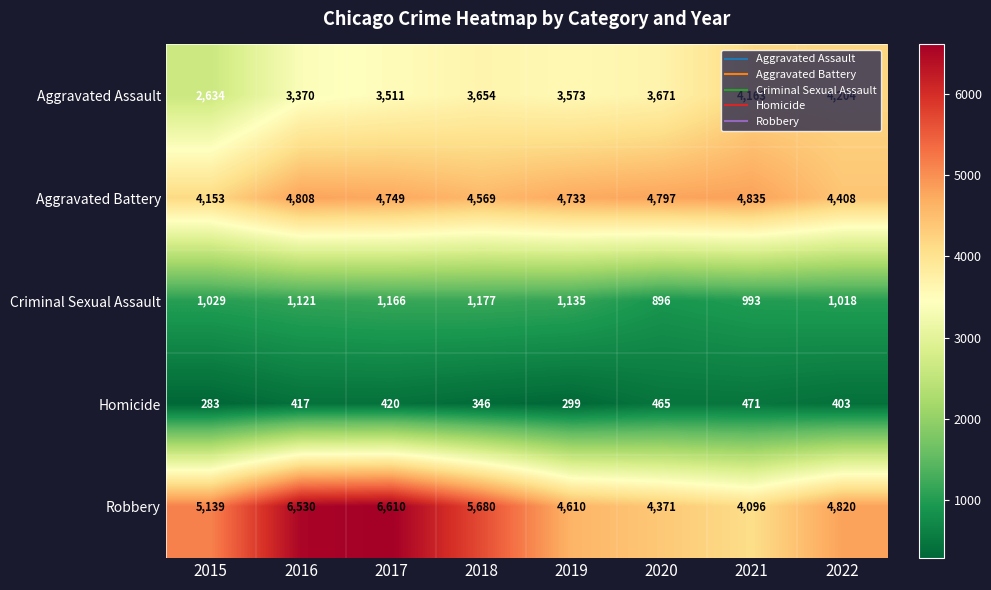

What is the greatest value displayed?

6610